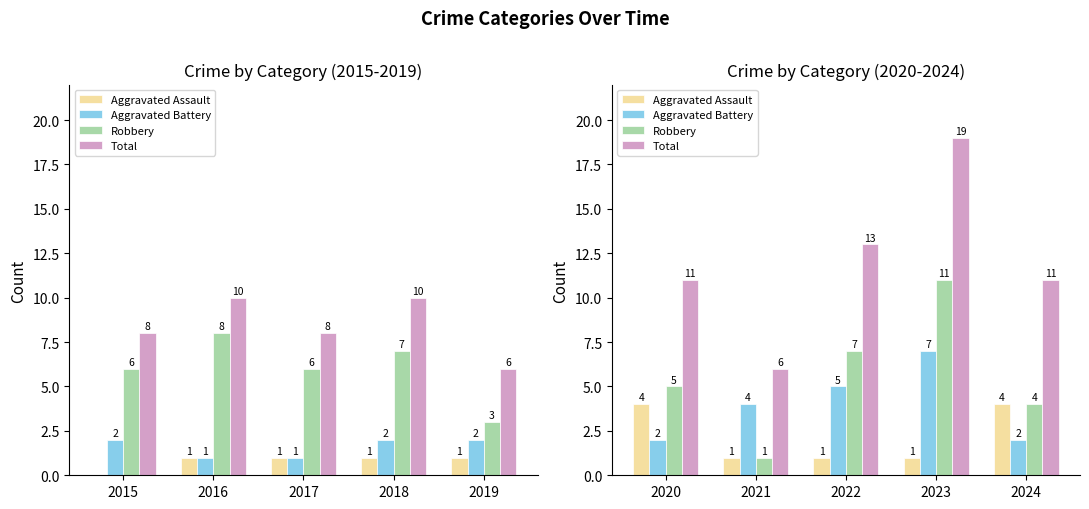

How many values in the Aggravated Battery series exceed 4?

2